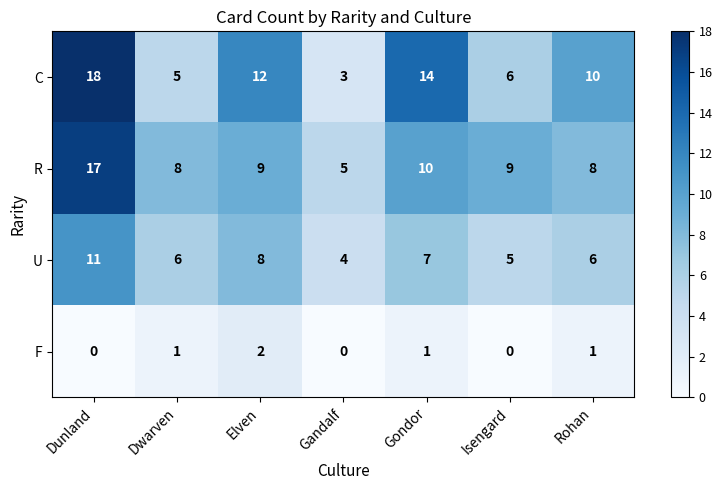

Count the F values in the range 0 to 1.

6